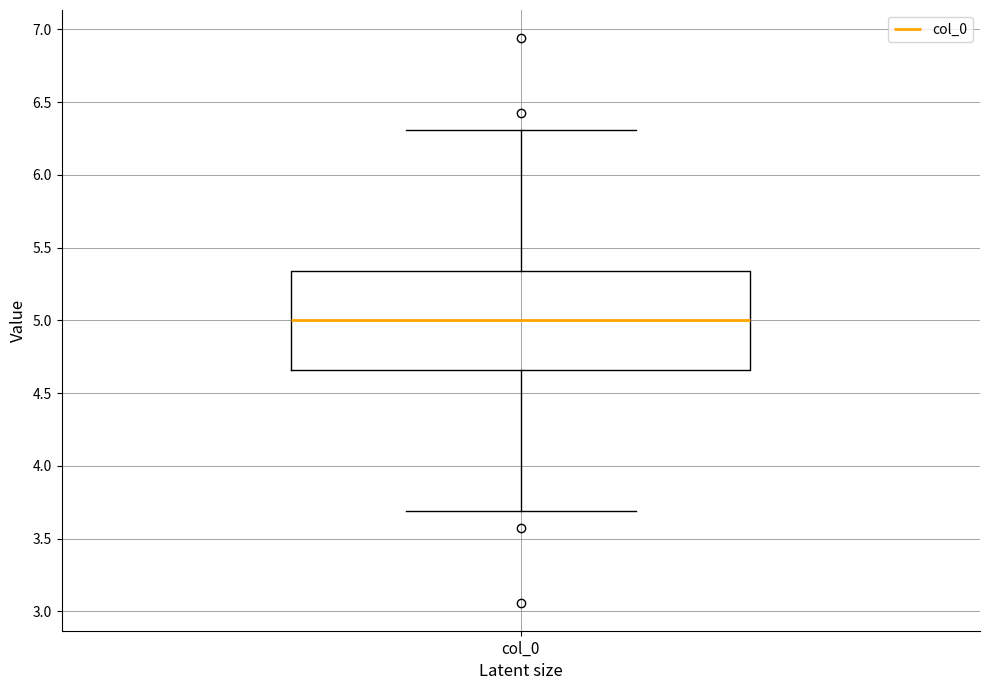

Read this box plot against the y-axis: the position of the median line, the range covered by the box, and the ends of both whiskers. The values are not printed on the chart, so give them approximately, as read against the axis.

median 5.00, box 4.65 to 5.35, whiskers 3.70 to 6.30